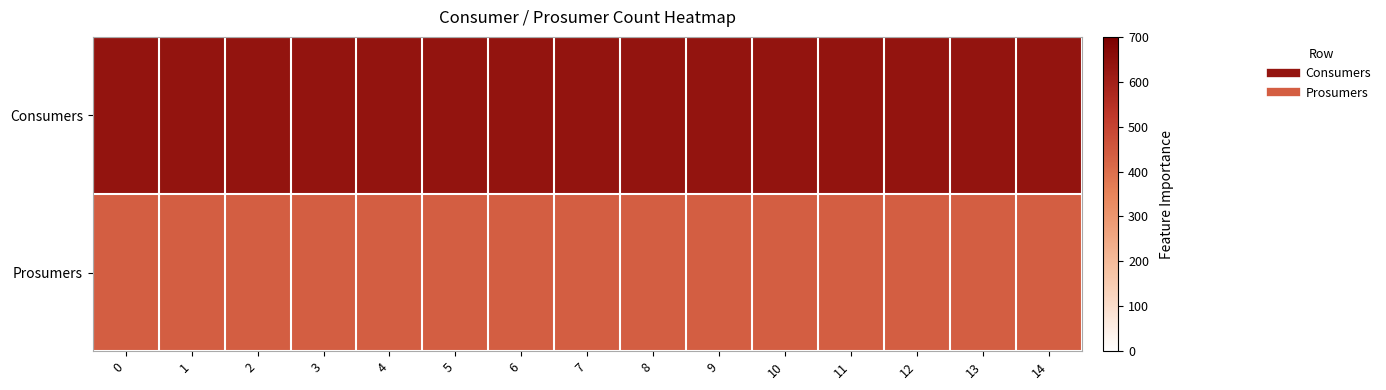

How many data points does each series have?

15